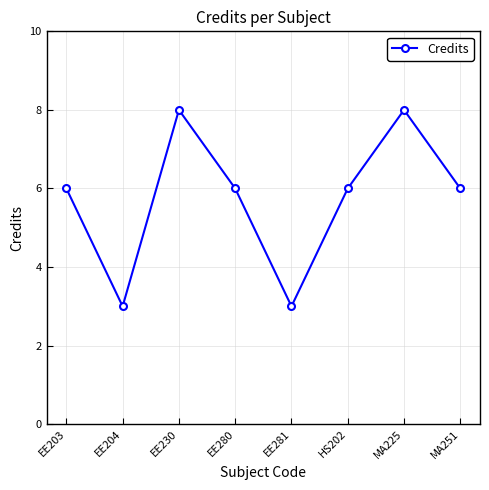

Reading left to right, what are all the values shown in this chart?

EE203=6	EE204=3	EE230=8	EE280=6	EE281=3	HS202=6	MA225=8	MA251=6